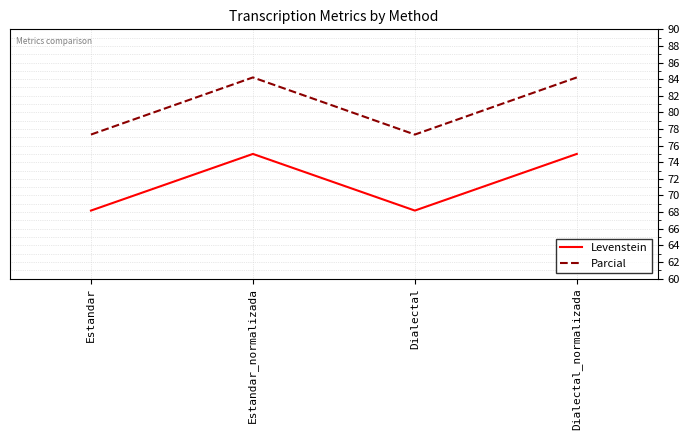

What is the difference between the Parcial values at Estandar and Estandar_normalizada?

6.9